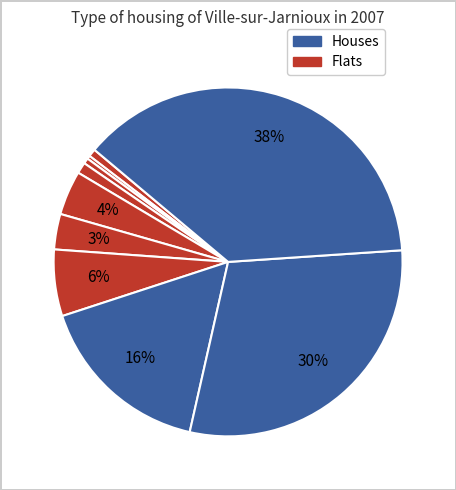

How many slices are in this pie chart?

10